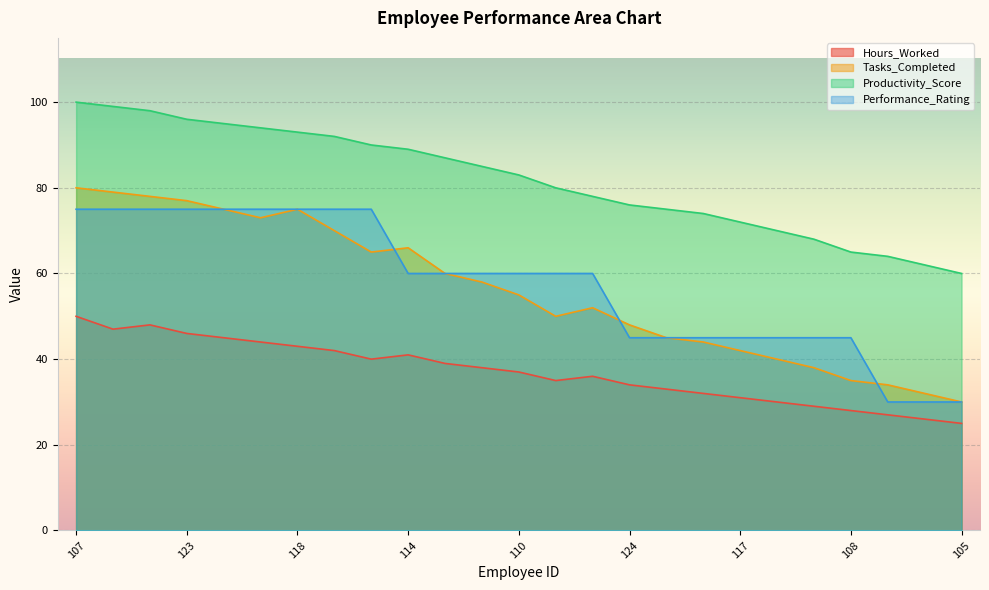

What is the value of the Tasks_Completed point at the 16th from the left?

48